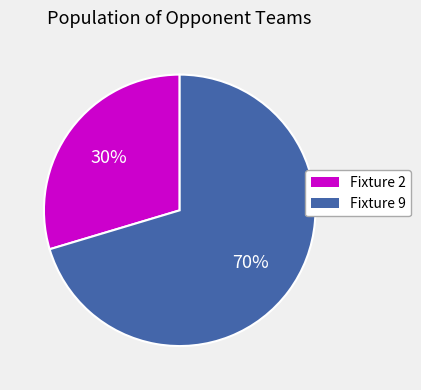

True or false: Fixture 2 accounts for 16% of the total.

False